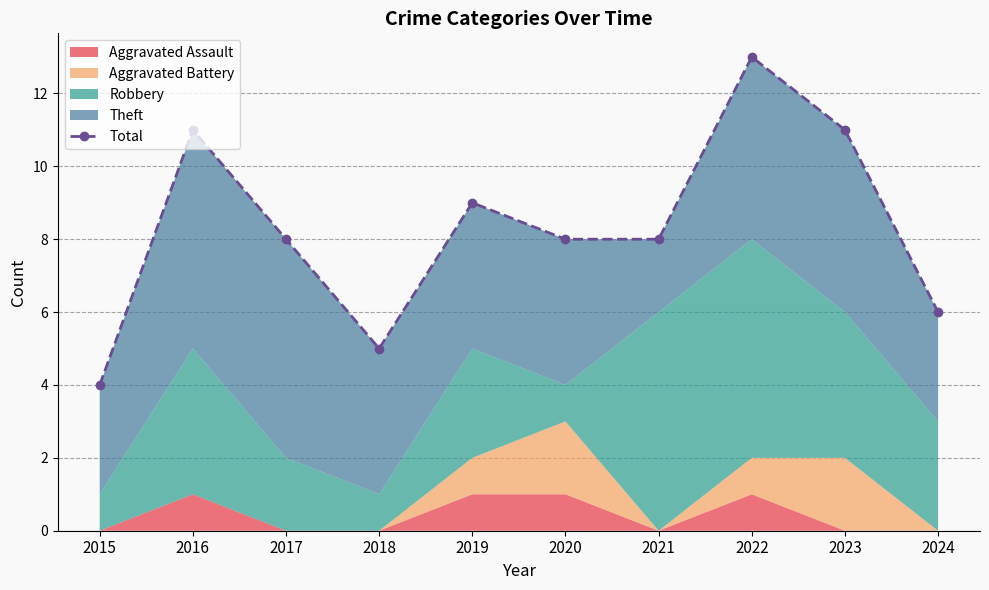

What is the change in value from 2017 to 2018?

-3